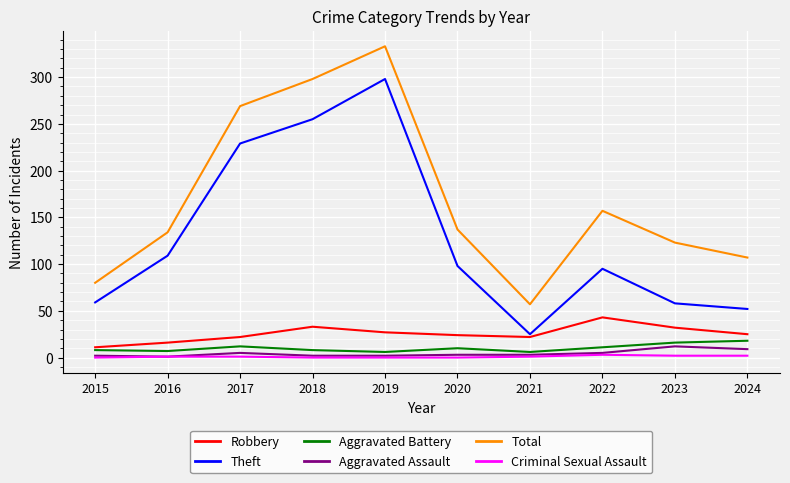

Count the number of categories in the chart.

10